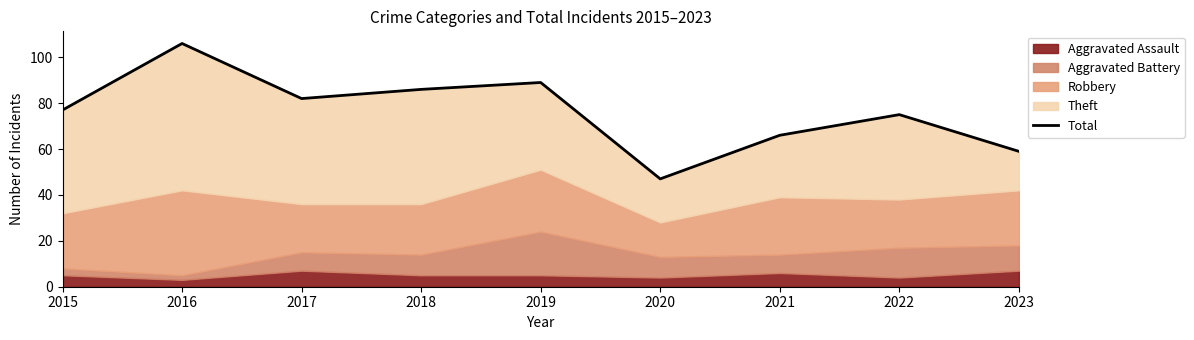

What is the value of the 1st point from the left?

77